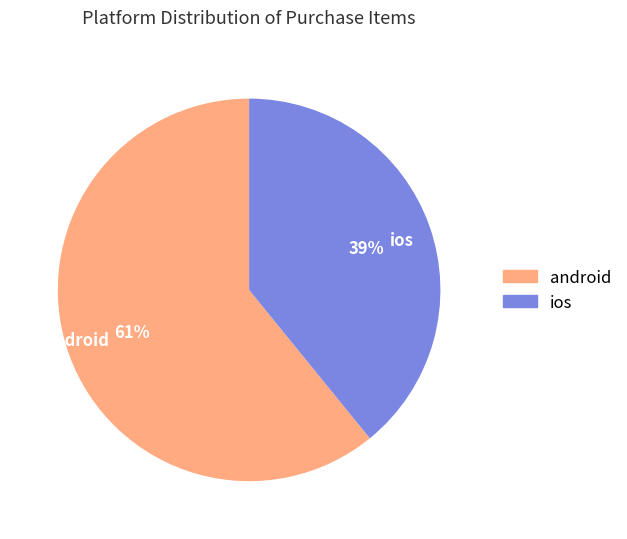

Which slice is the smallest?

ios